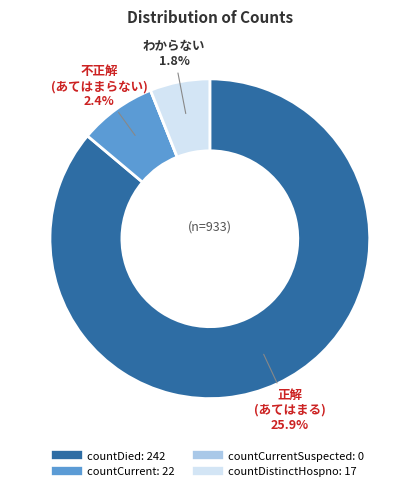

How many segments does this pie chart have?

4